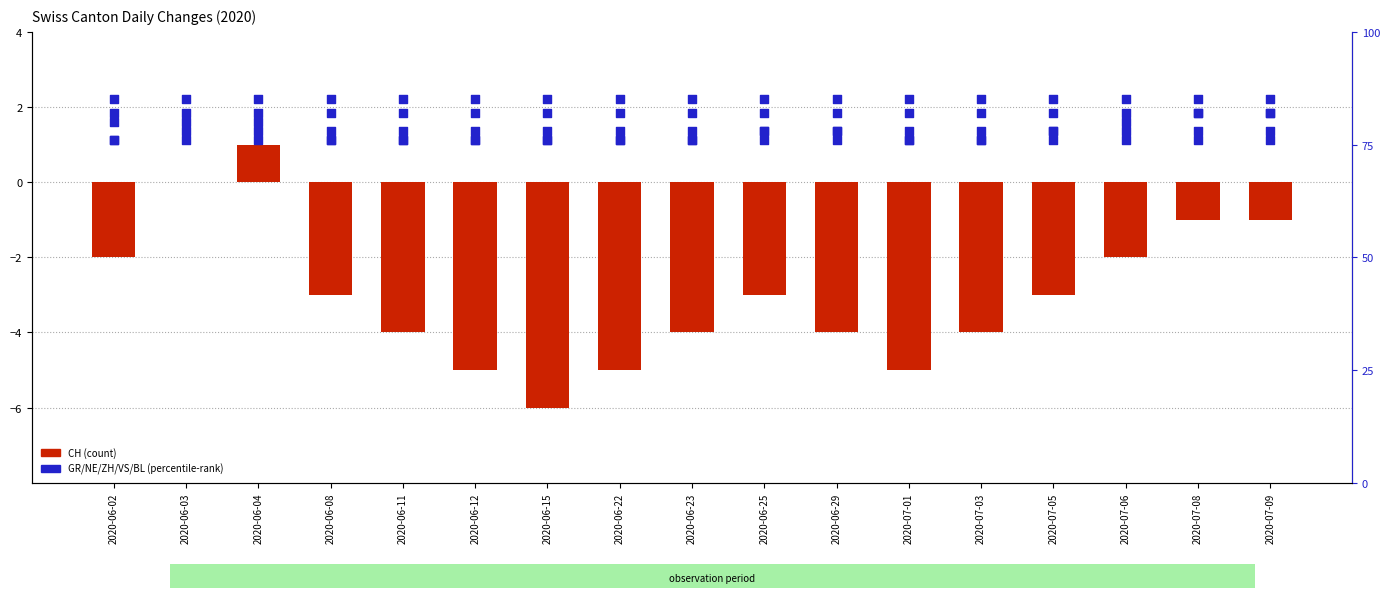

Which series reaches the minimum Y coordinate?

CH